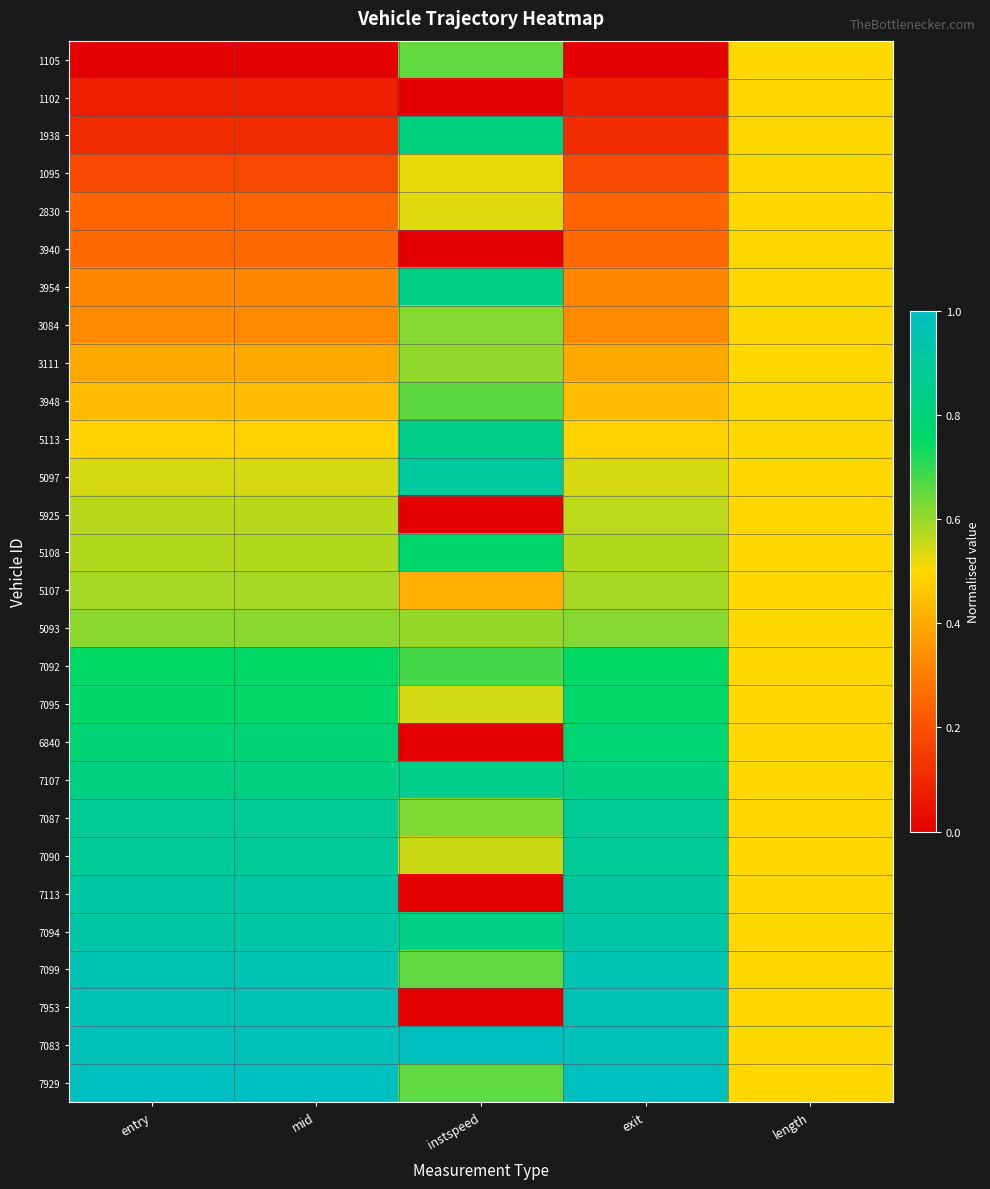

Rank the series by their maximum value, from highest to lowest.

7083, 7929, 7953, 7099, 7094, 7113, 5097, 7090, 7087, 7107, 5113, 3954, 1938, 6840, 5108, 7095, 7092, 3948, 1105, 3084, 5093, 3111, 5107, 5925, 2830, 1095, 1102, 3940